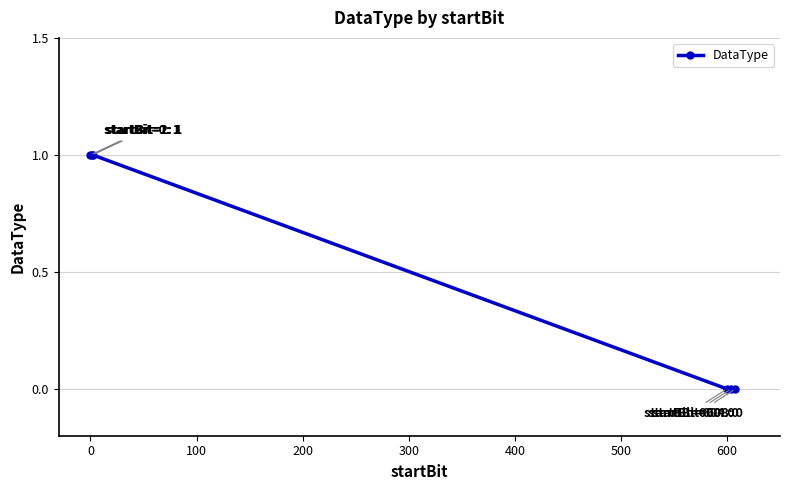

Count the number of categories in the chart.

6